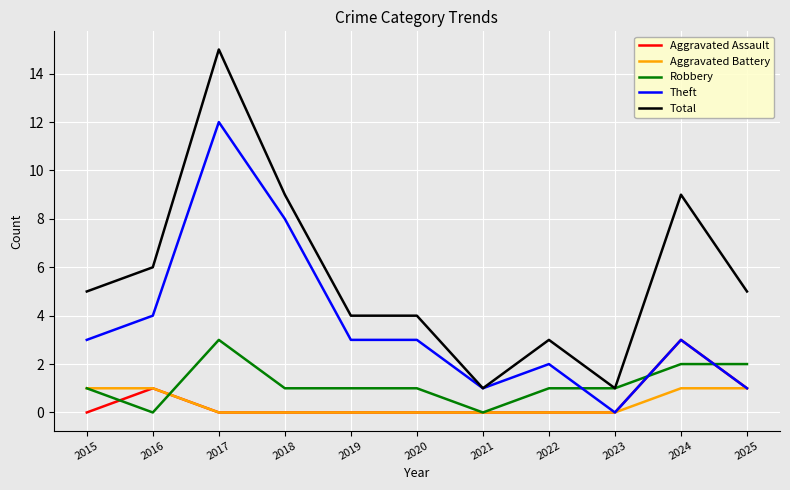

What is the sum of the Total values at 2017 and 2015?

20